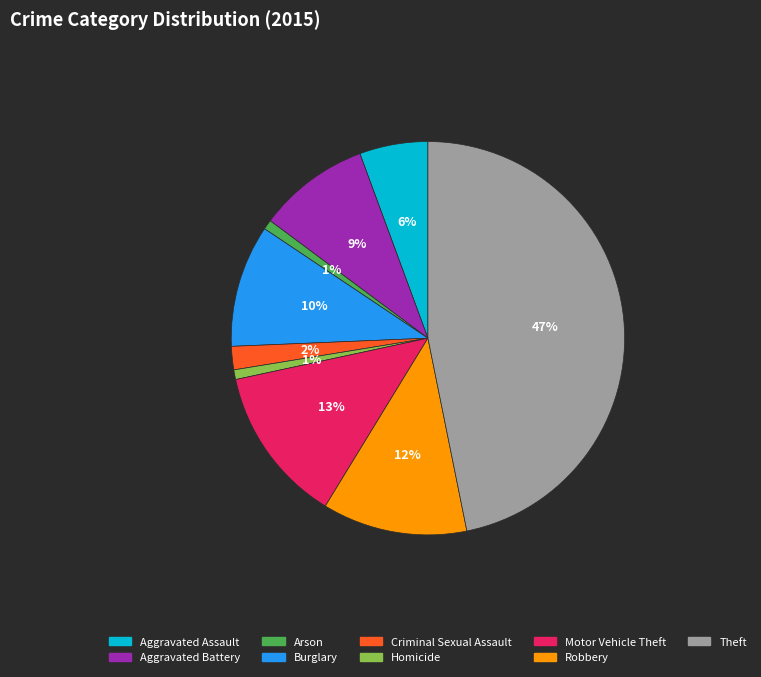

To the nearest percent, what is the average slice percentage?

11%